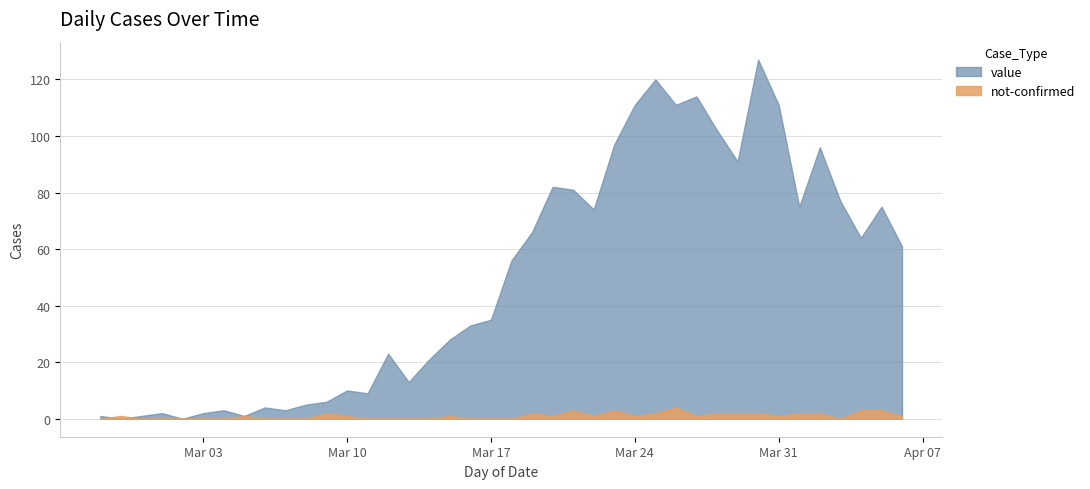

True or false: value and not-confirmed intersect in this chart.

True